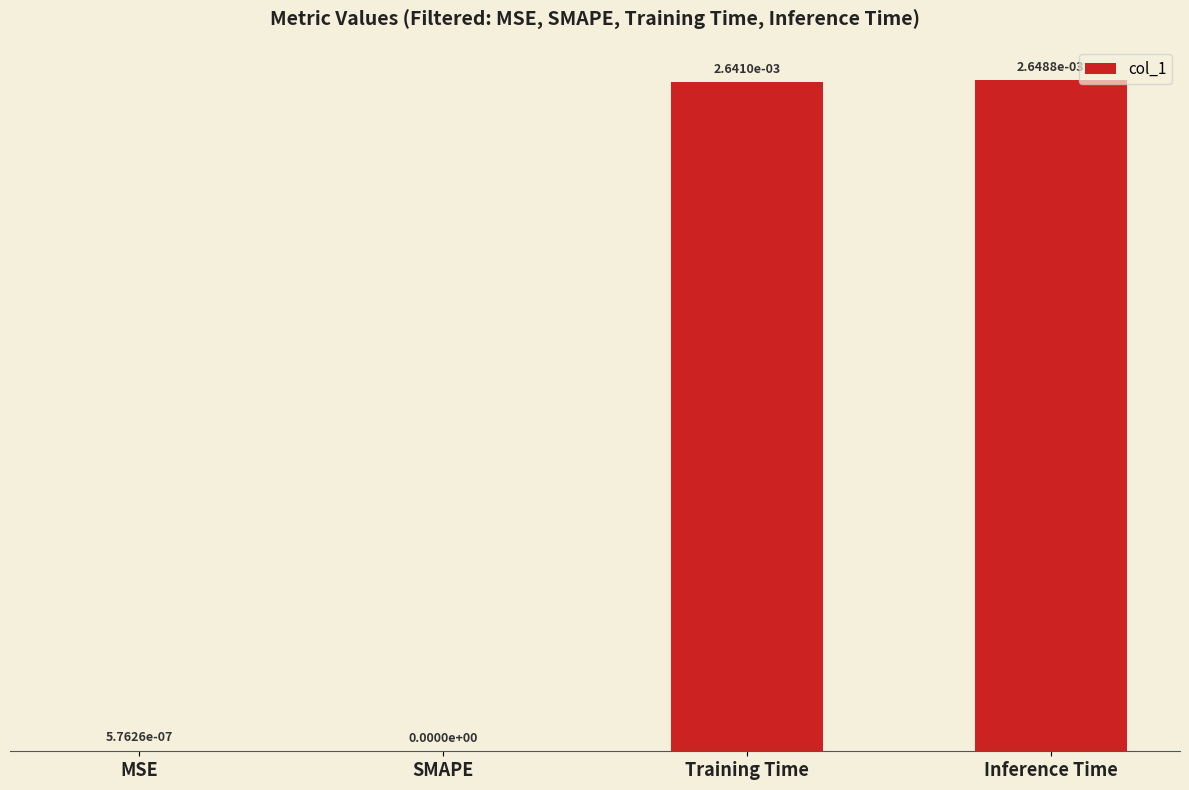

The value at Inference Time is 0.0. True or false?

True